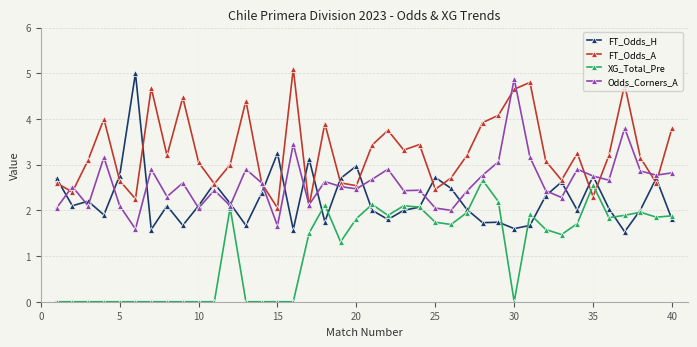

List the series in order of their peak value, lowest first.

XG_Total_Pre, Odds_Corners_A, FT_Odds_H, FT_Odds_A